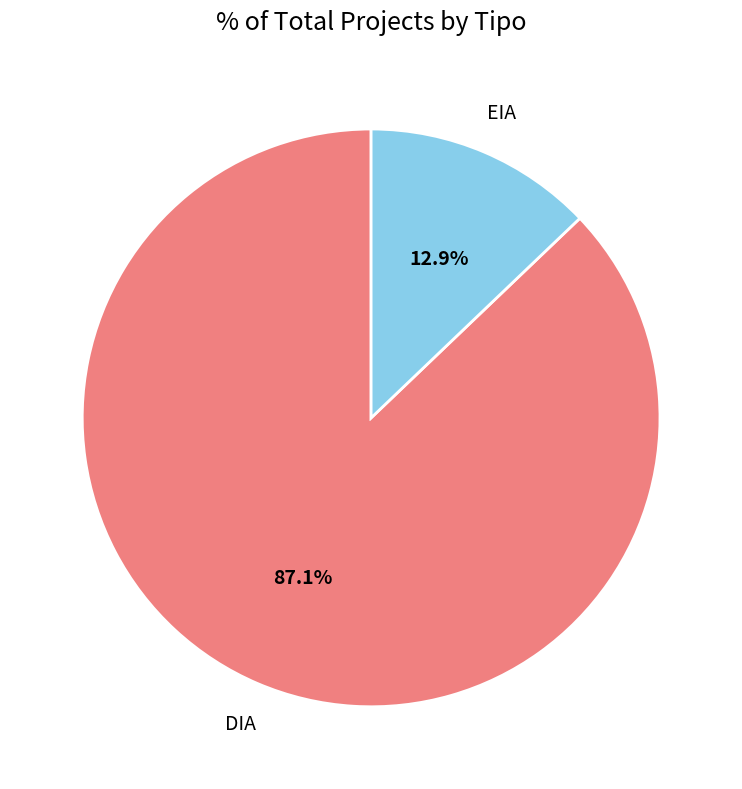

How many slices are in this pie chart?

2